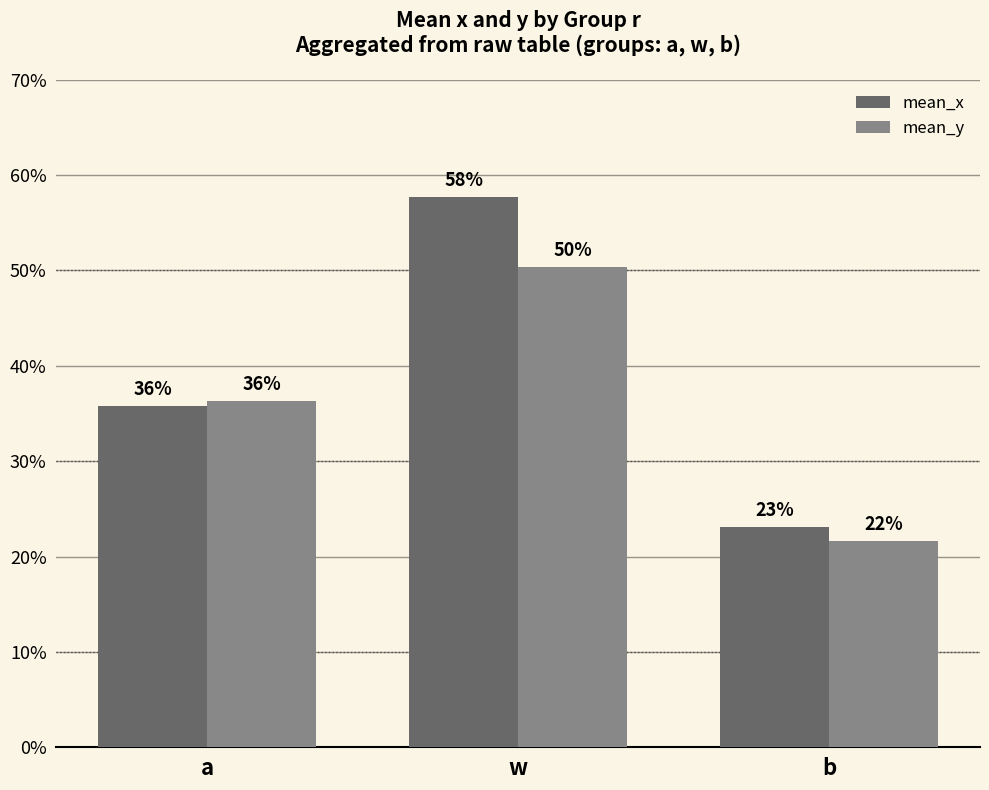

At a, list the series in order from largest to smallest.

mean_y, mean_x